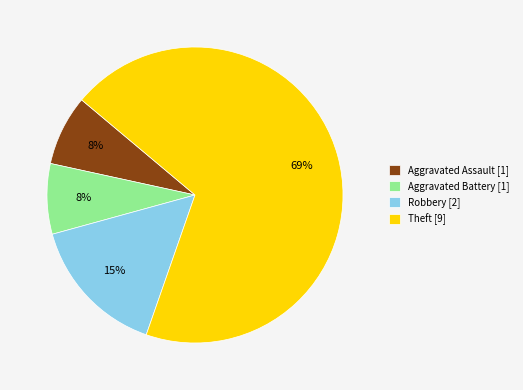

Count the number of slices in the pie.

4